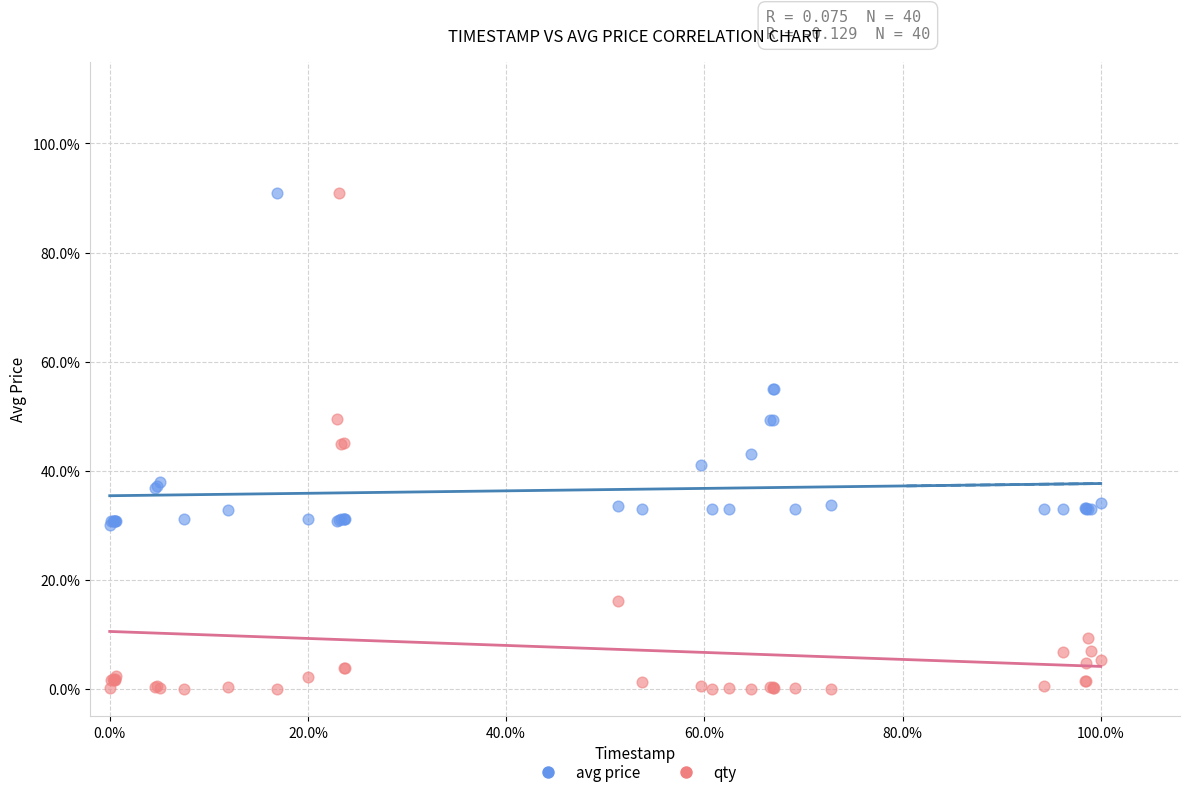

Which series has the largest Y range (max minus min)?

qty